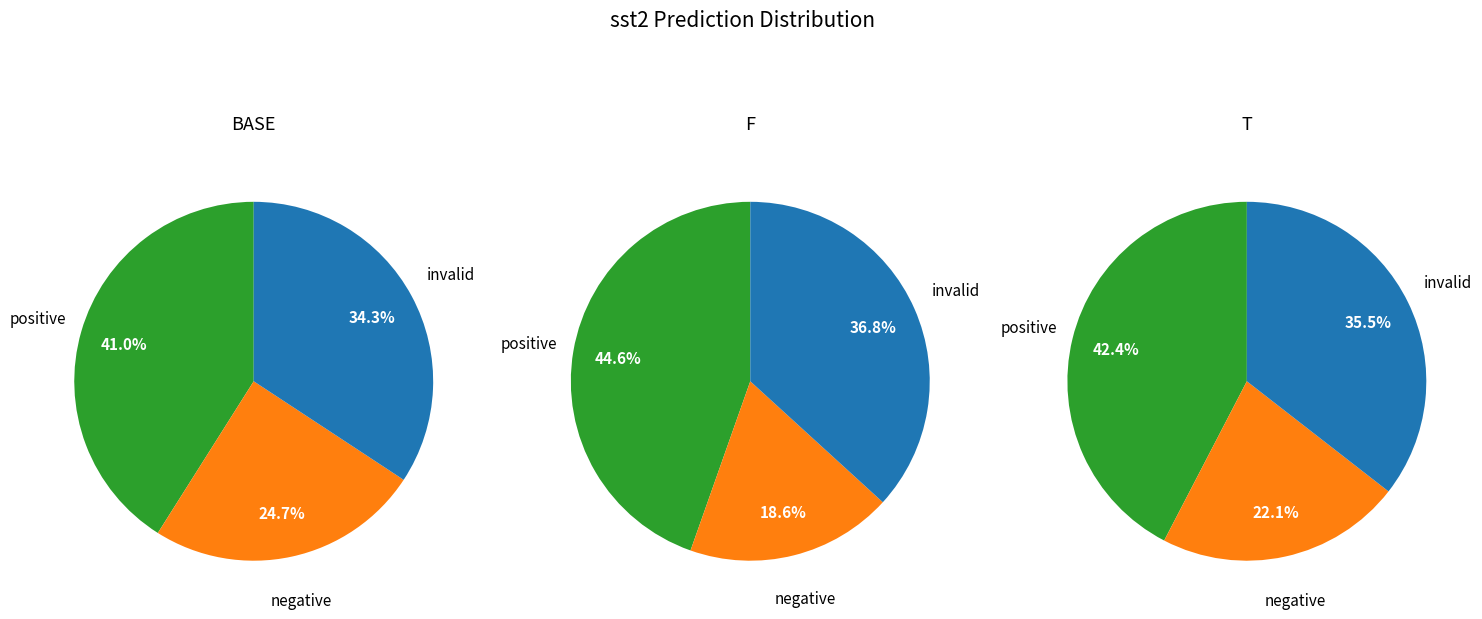

To the nearest percent, what is the combined percentage of 0 and 1?

66%